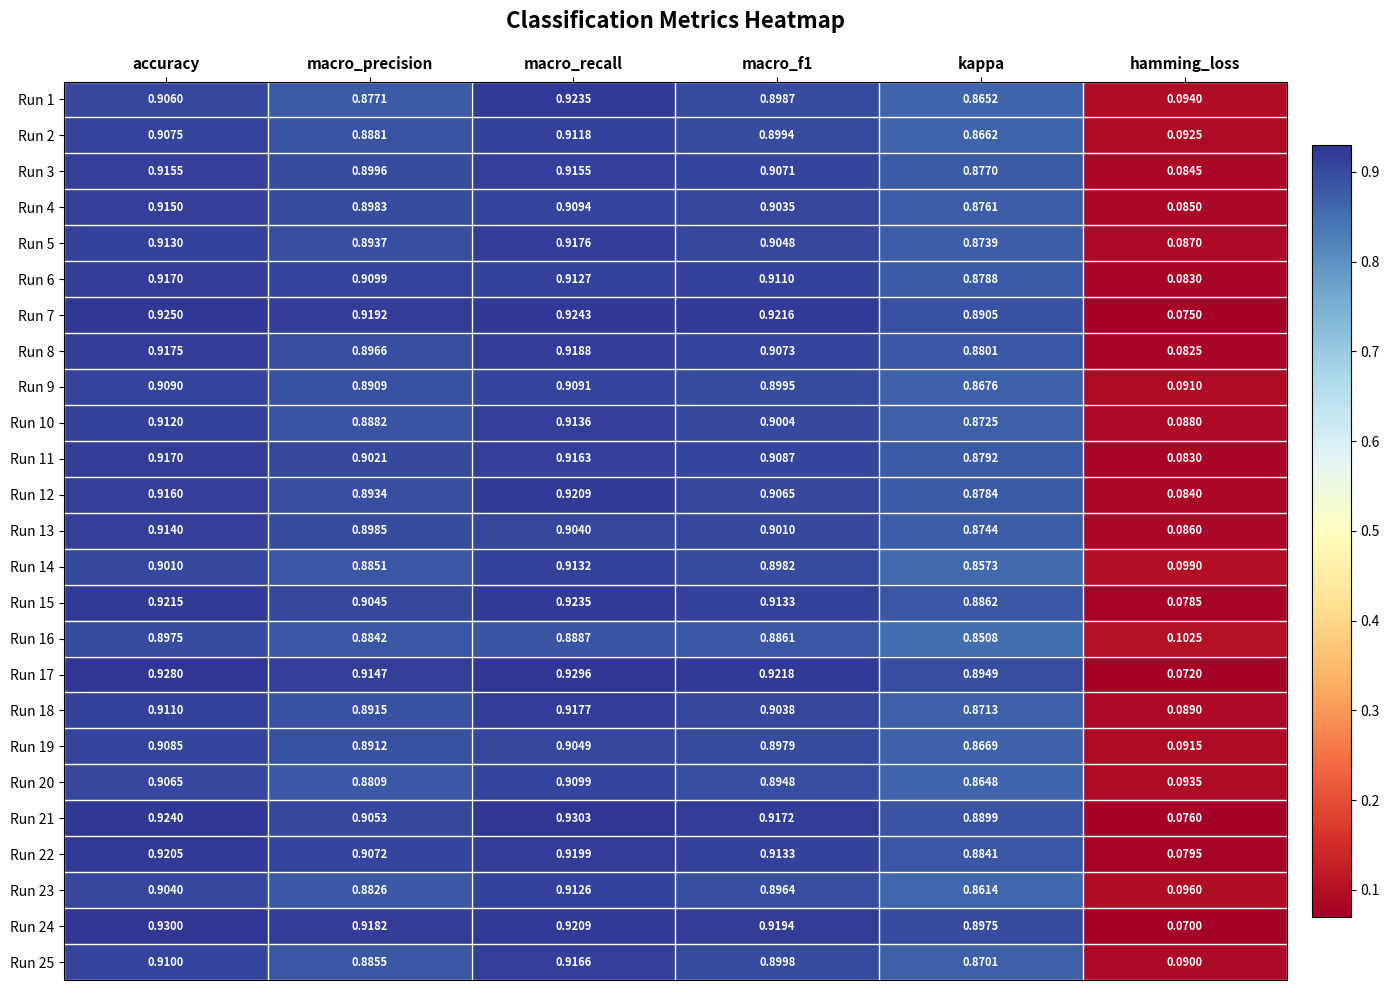

Which label corresponds to the smallest value in the chart?

hamming_loss